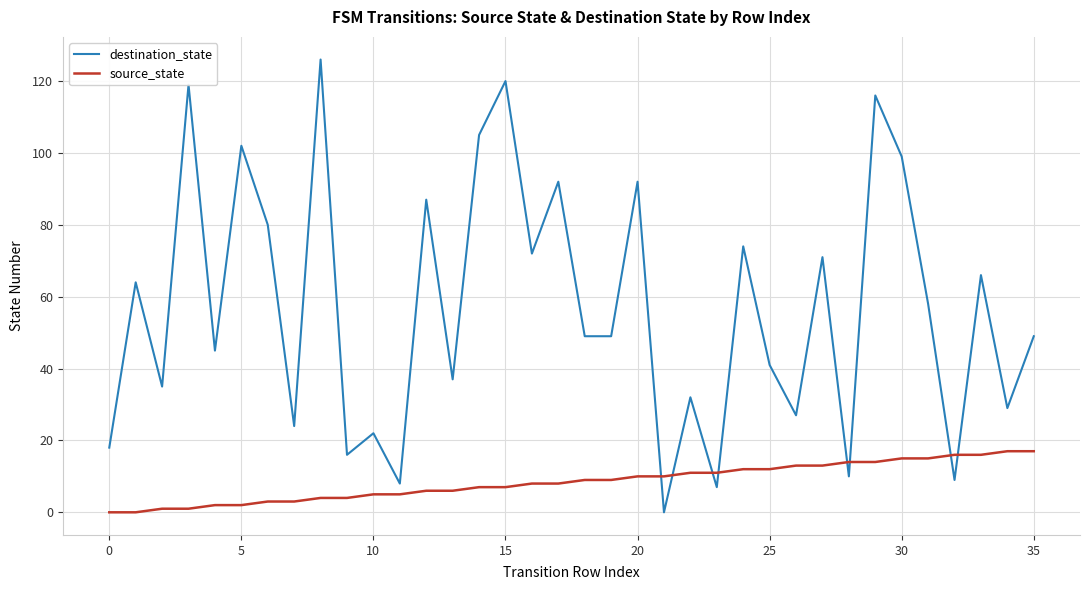

Reading left to right, transcribe all the data shown in this chart.

destination_state: 18	64	35	119	45	102	80	24	126	16	22	8	87	37	105	120	72	92	49	49	92	0	32	7	74	41	27	71	10	116	99	58	9	66	29	49
source_state: 0	0	1	1	2	2	3	3	4	4	5	5	6	6	7	7	8	8	9	9	10	10	11	11	12	12	13	13	14	14	15	15	16	16	17	17